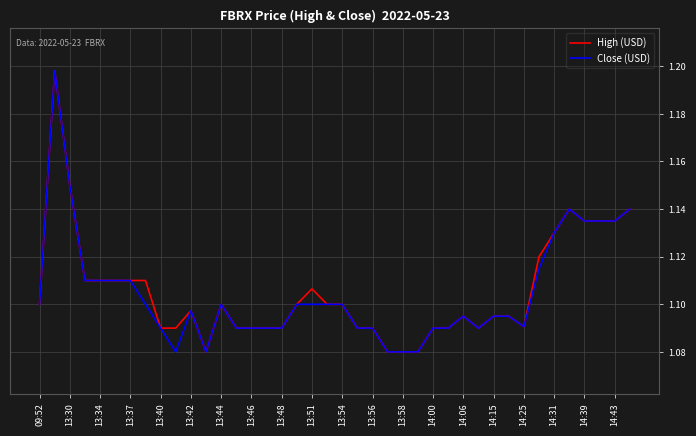

Does the chart have visible grid lines?

Yes